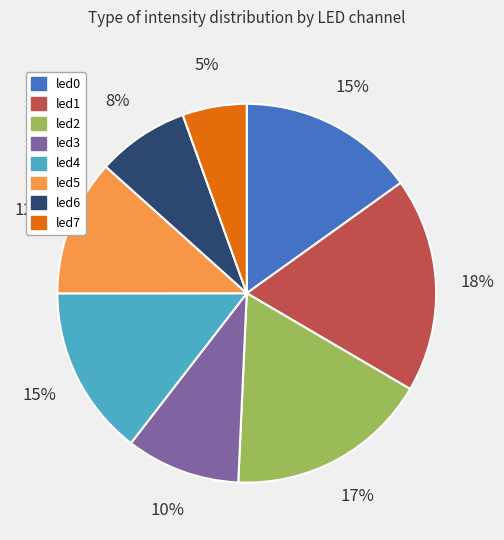

To the nearest percent, what percentage of the pie is led5?

12%